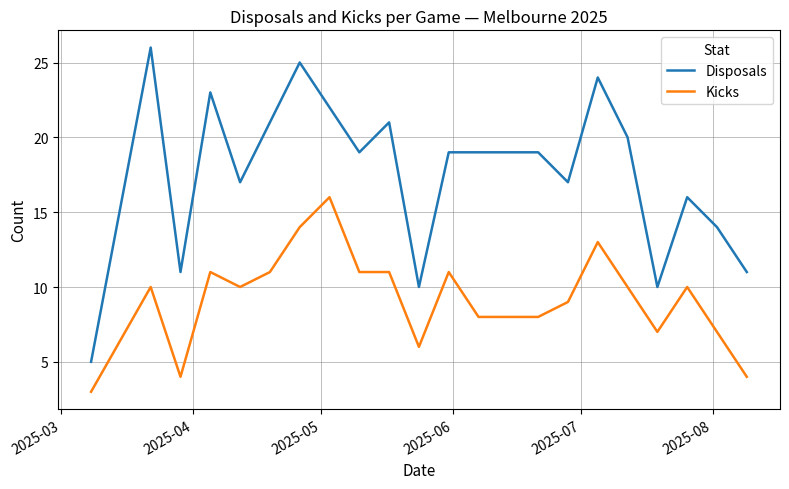

Which series has the widest spread of values?

Disposals